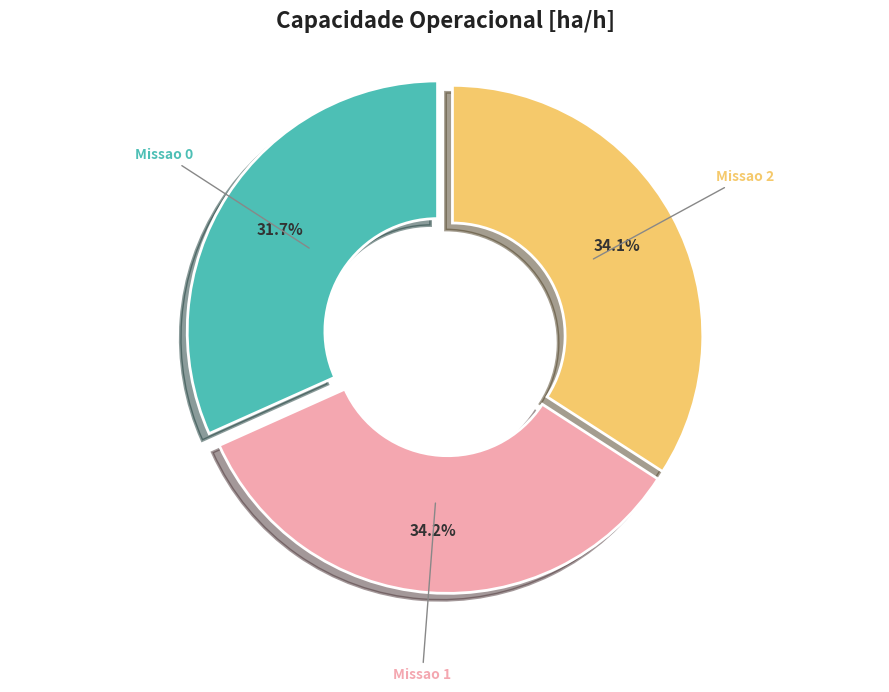

Is it true that Missao 1 is 22% of the pie?

False